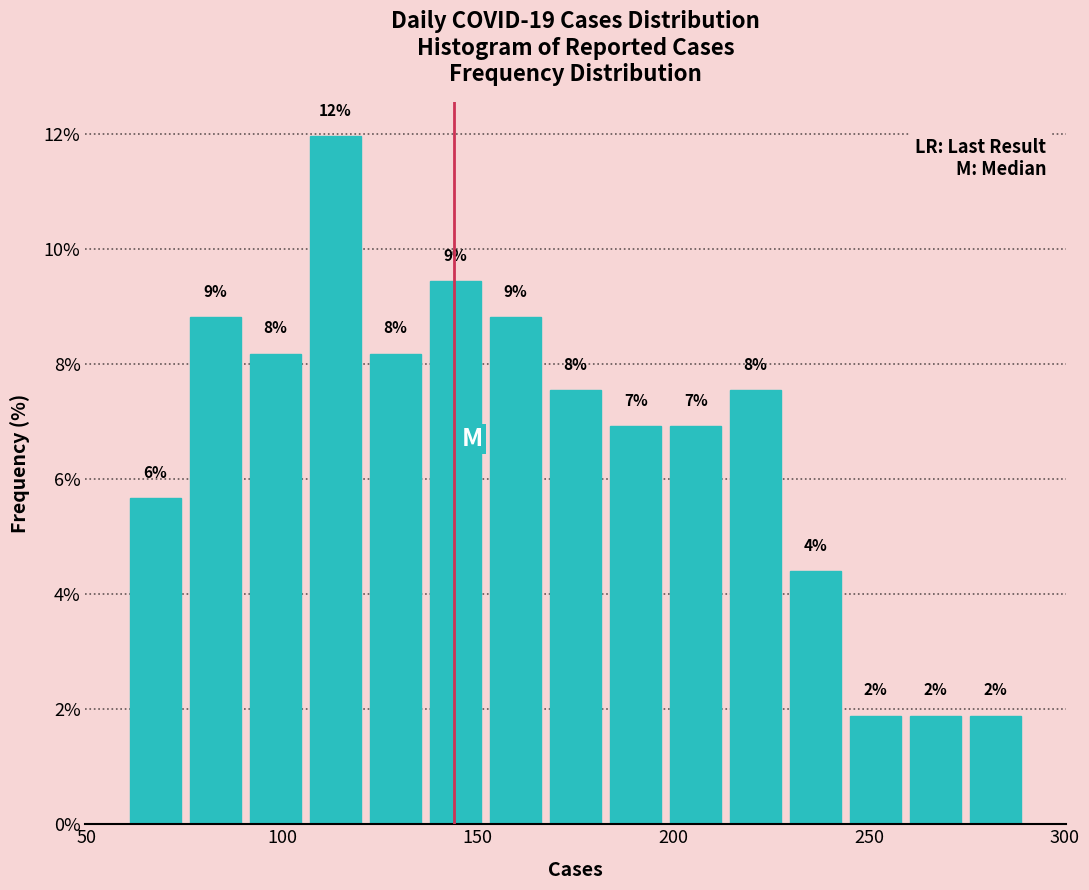

Around what value on the x-axis is the tallest bar? Give the approximate position of its centre, as read against the axis.

115